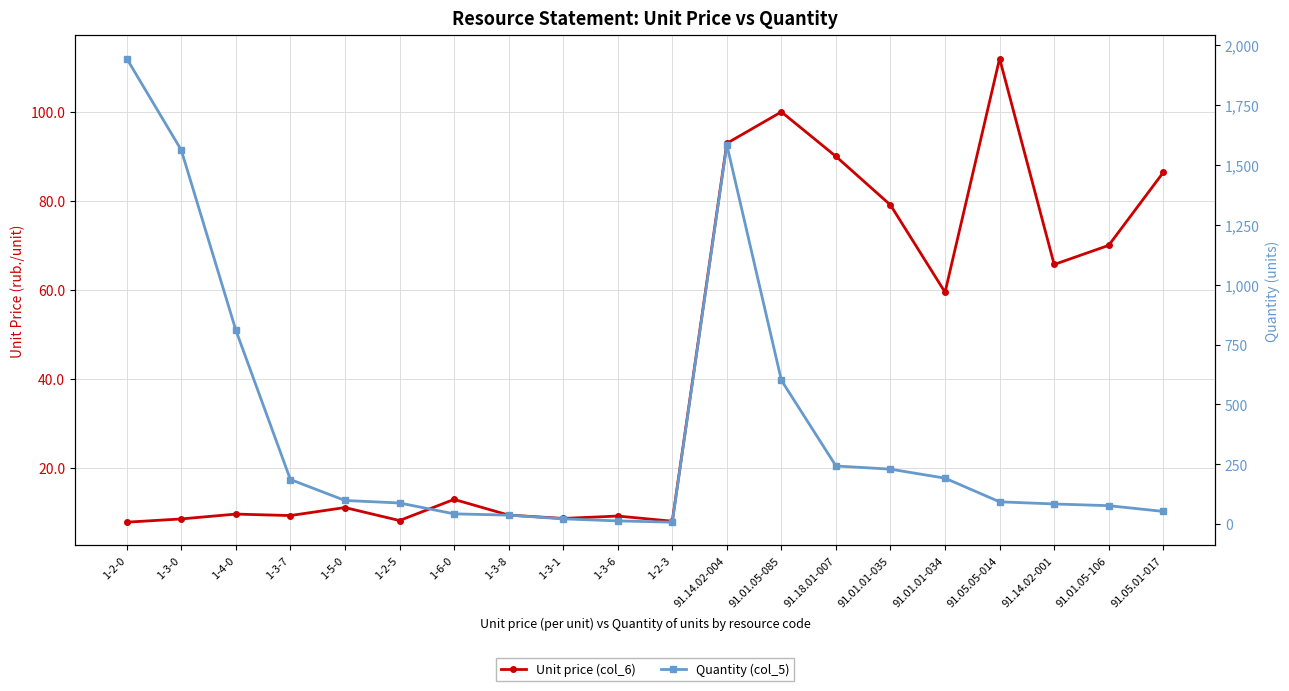

What is the value of the Unit price (col_6) point at the 15th from the left?

79.1